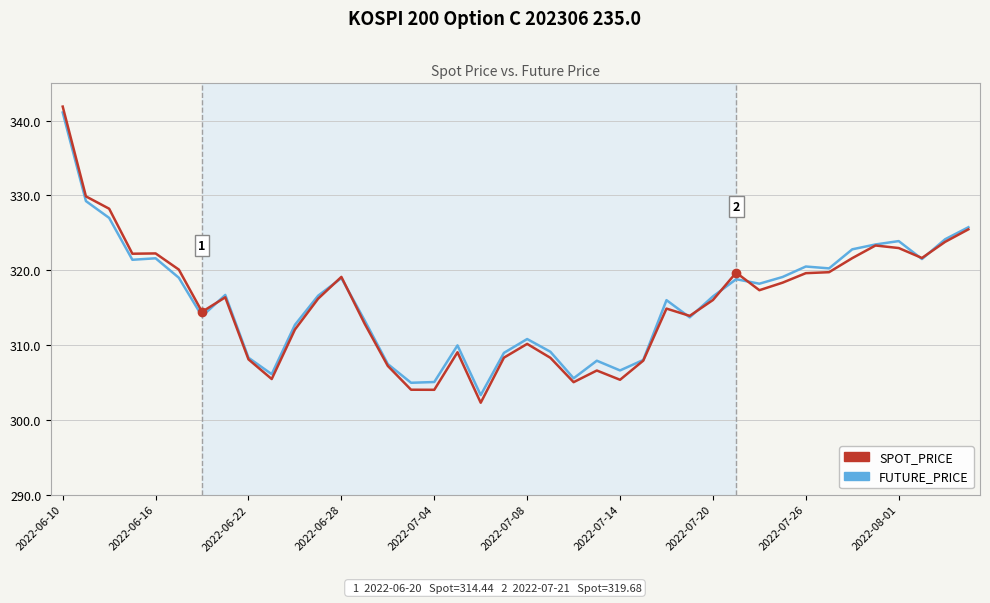

What is the minimum value shown in the chart?

302.3